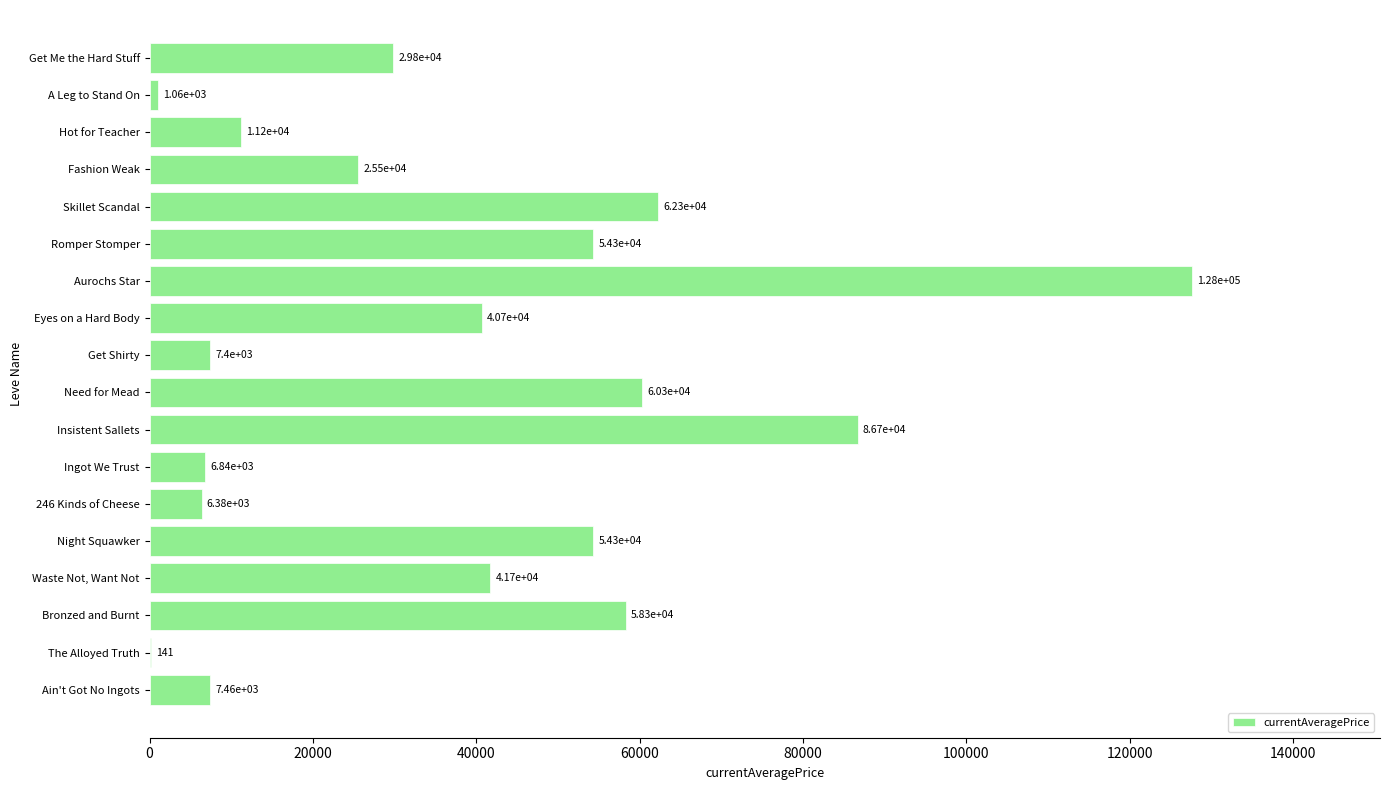

What is the greatest value displayed?

127685.4